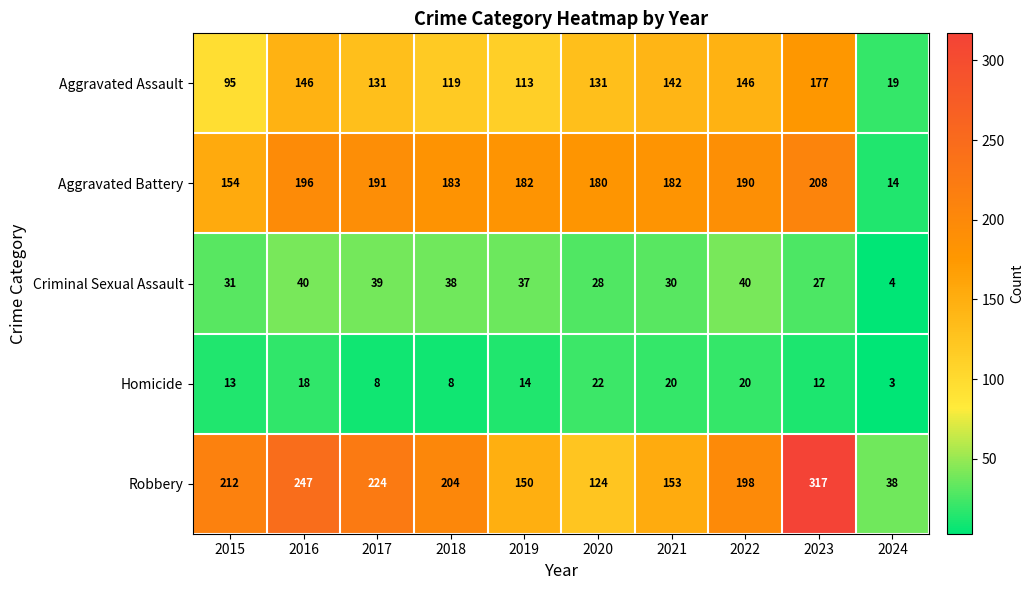

What is the difference between the maximum and minimum values in the Homicide series?

19